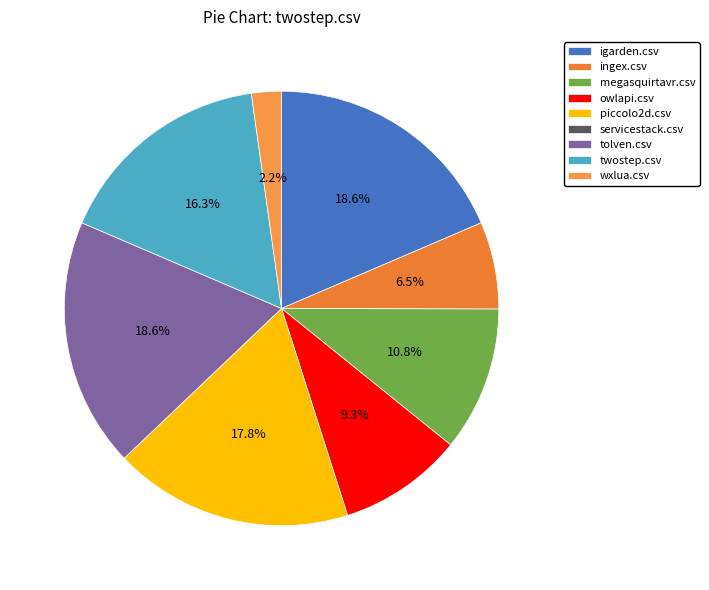

Which has a higher value, servicestack.csv or owlapi.csv?

owlapi.csv